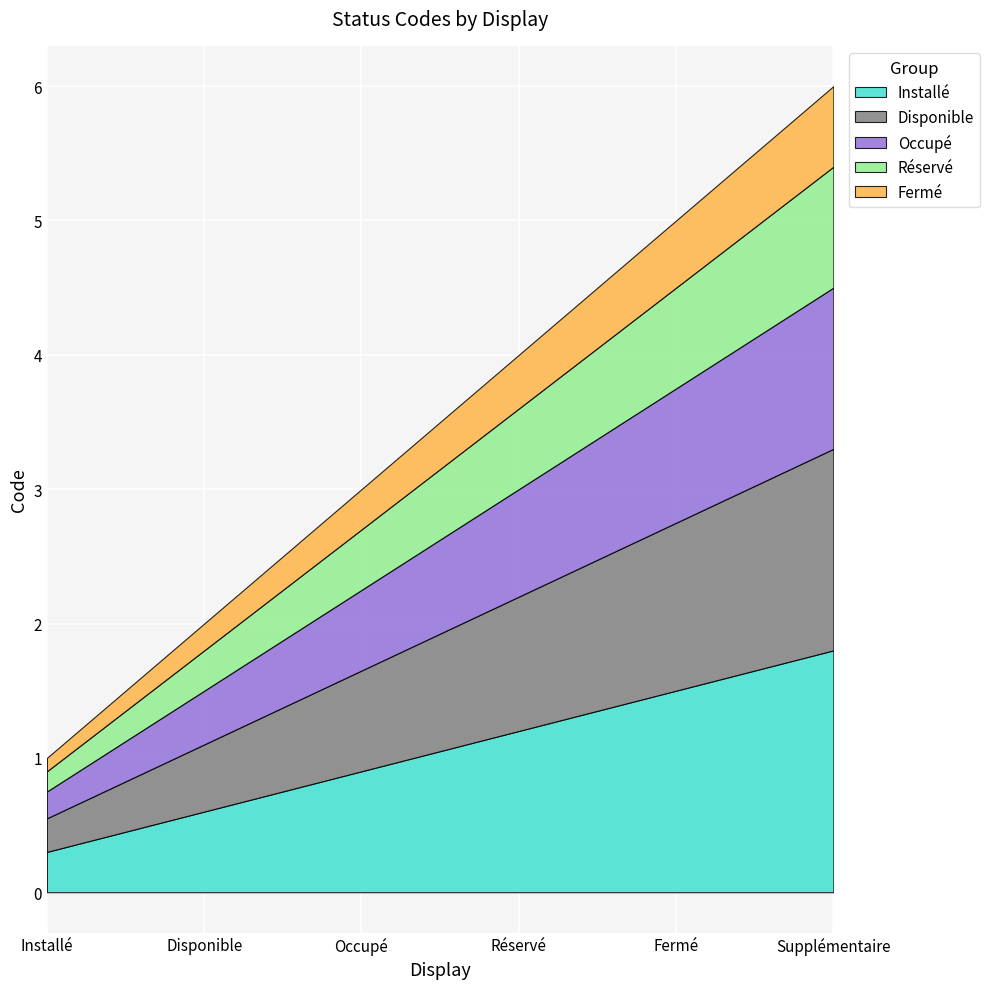

At which label is the value closest to 3?

Occupé